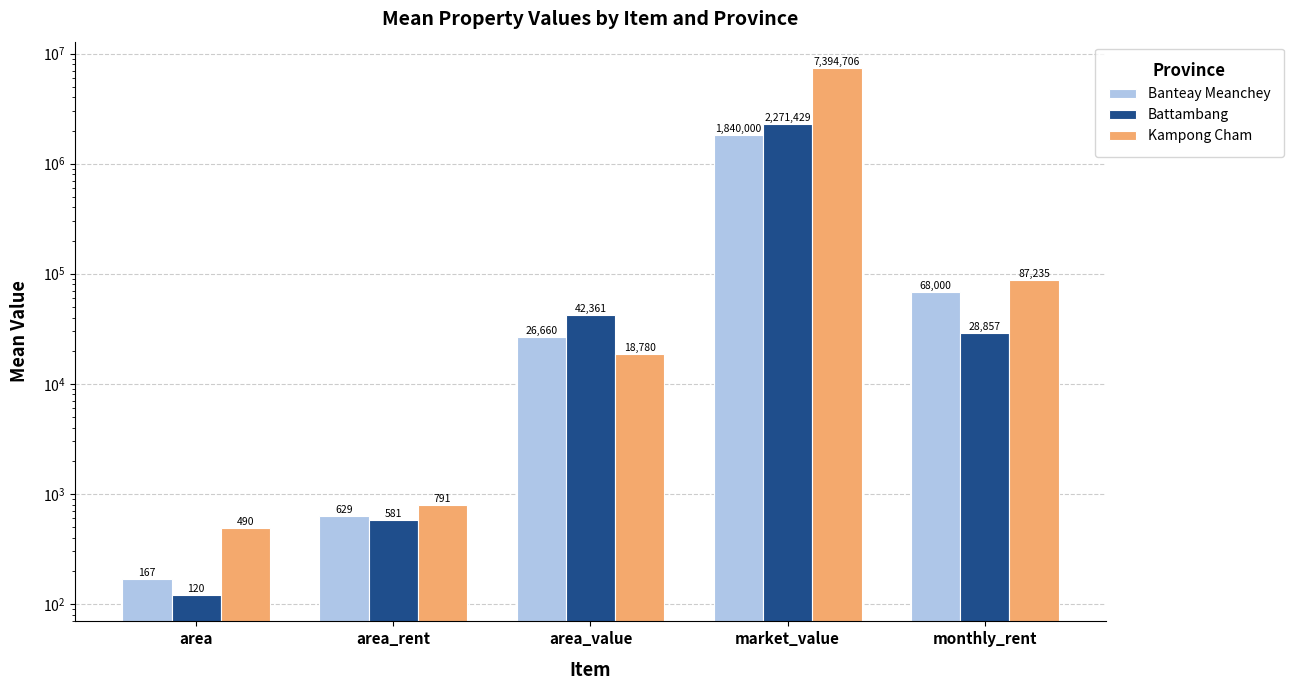

What is the highest value of the Banteay Meanchey series?

1840000.0